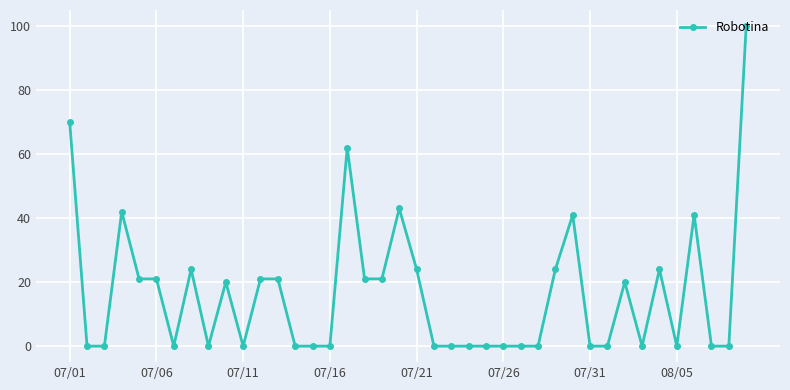

How many data points does each series have?

40